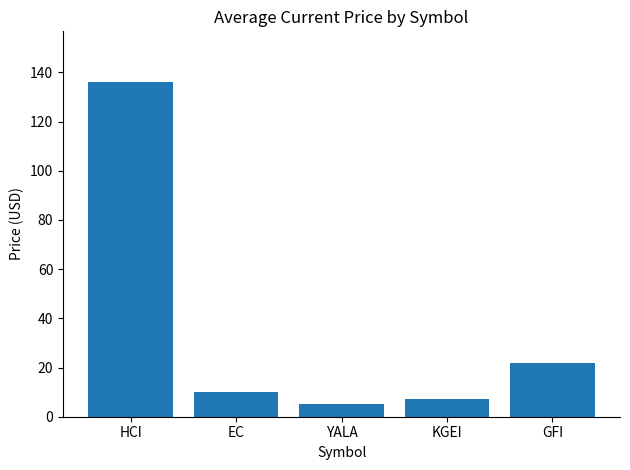

Reading left to right, what are all the values shown in this chart?

HCI=136.3	EC=10.1	YALA=5.1	KGEI=7.3	GFI=21.8